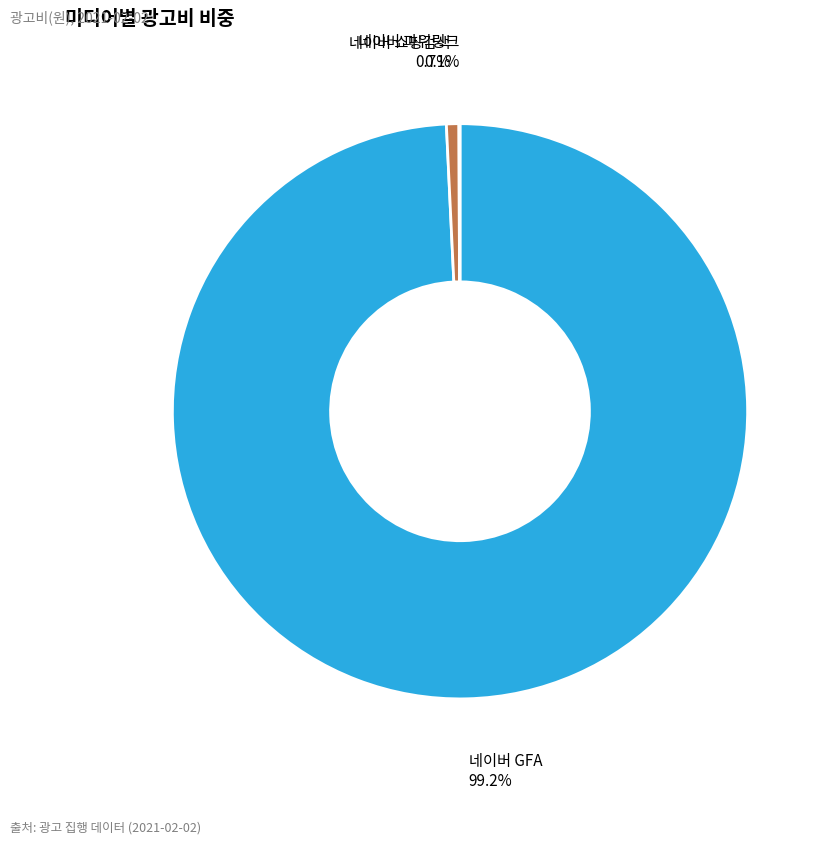

Which category has the smallest portion of the pie?

모바일 브검